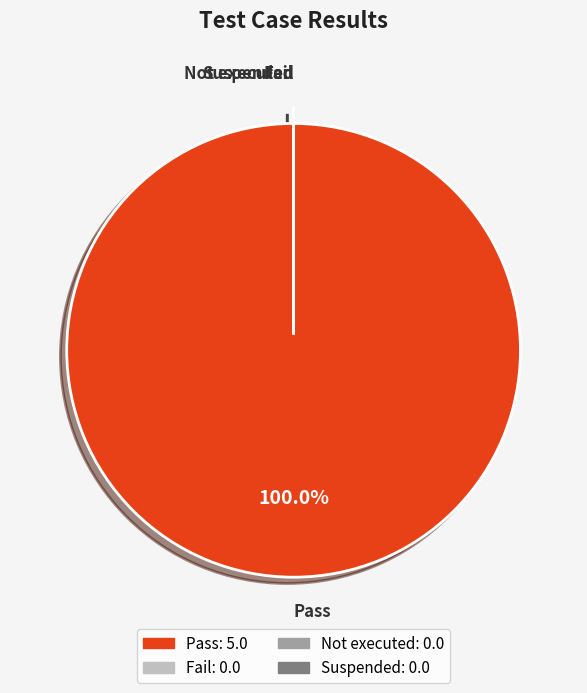

To the nearest percent, what is the difference between the Pass and Suspended slice percentages?

100%